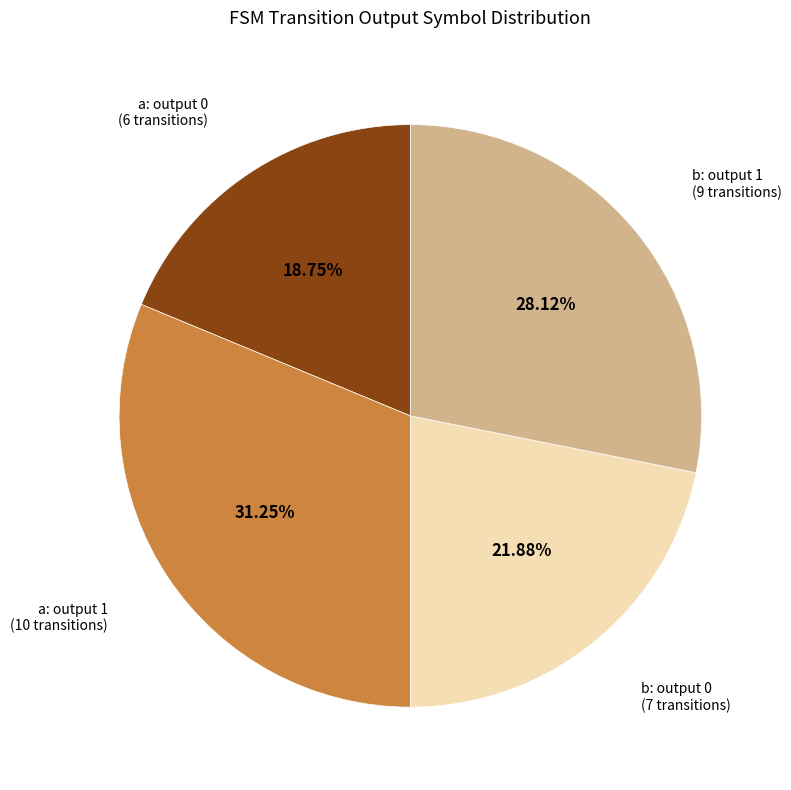

Combined, do b: output 1 and a: output 1 account for over 50%?

Yes